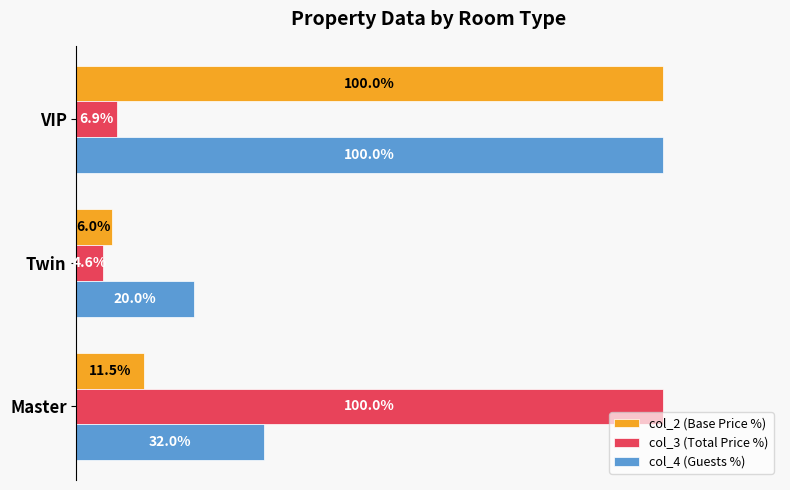

At which category does the chart reach its minimum across all series?

Twin